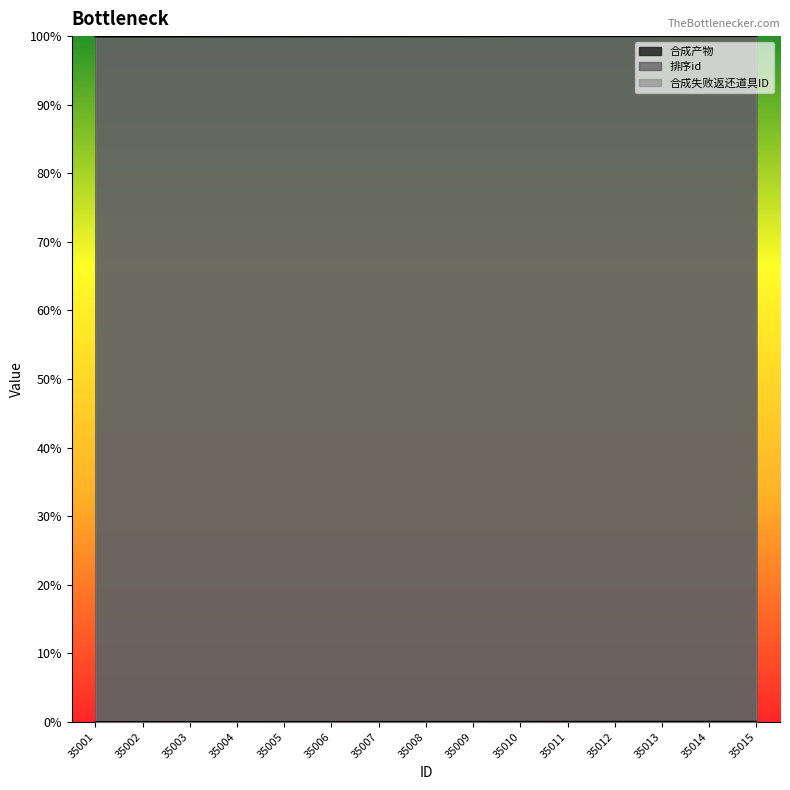

What is the maximum value shown in the chart?

1.0